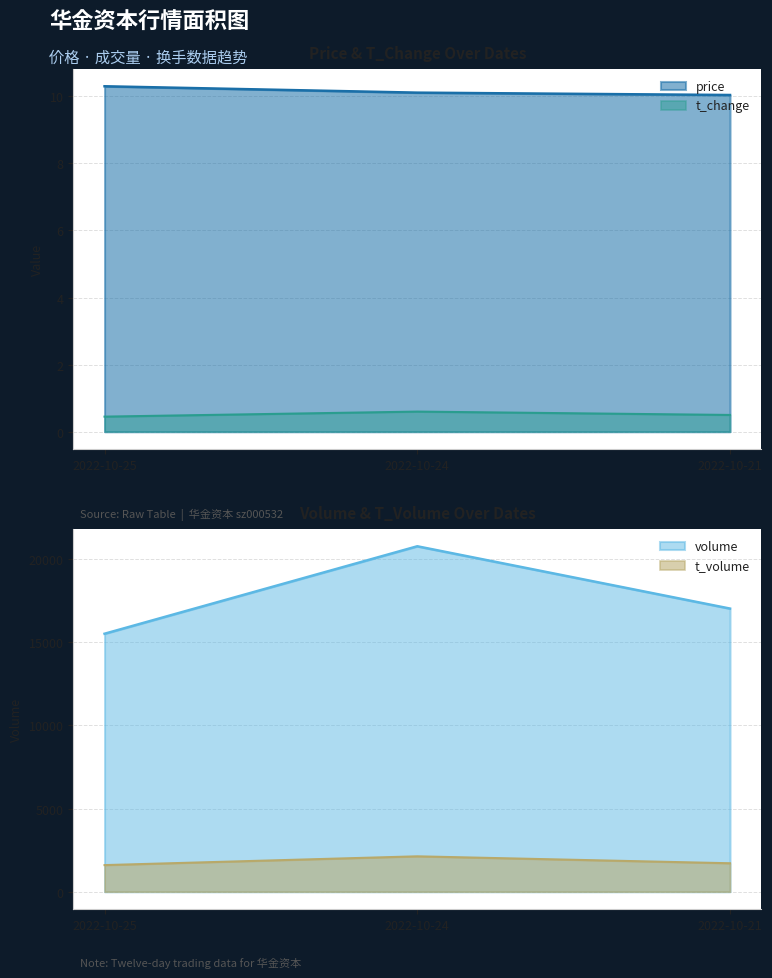

True or false: t_volume has a value of 3205.5 at 2022-10-24.

False